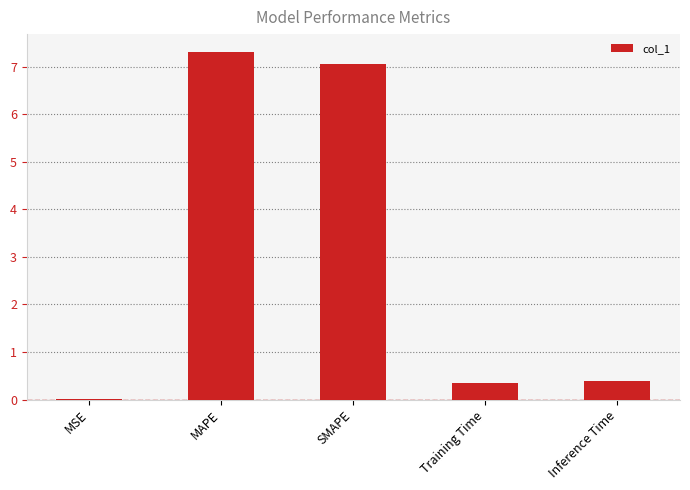

Which has a higher value, MSE or MAPE?

MAPE